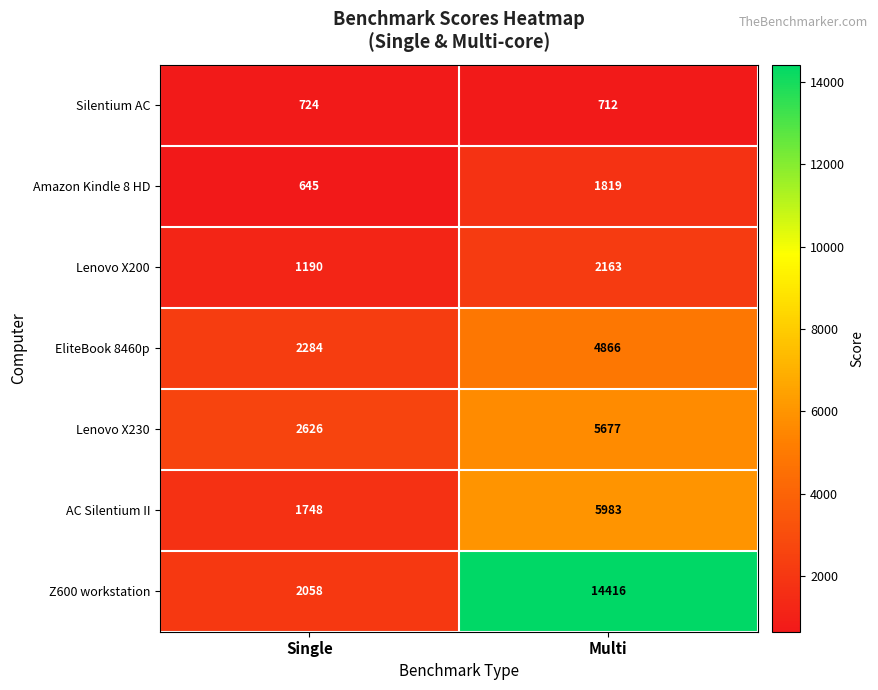

At which category is the sum across all series the highest?

Multi